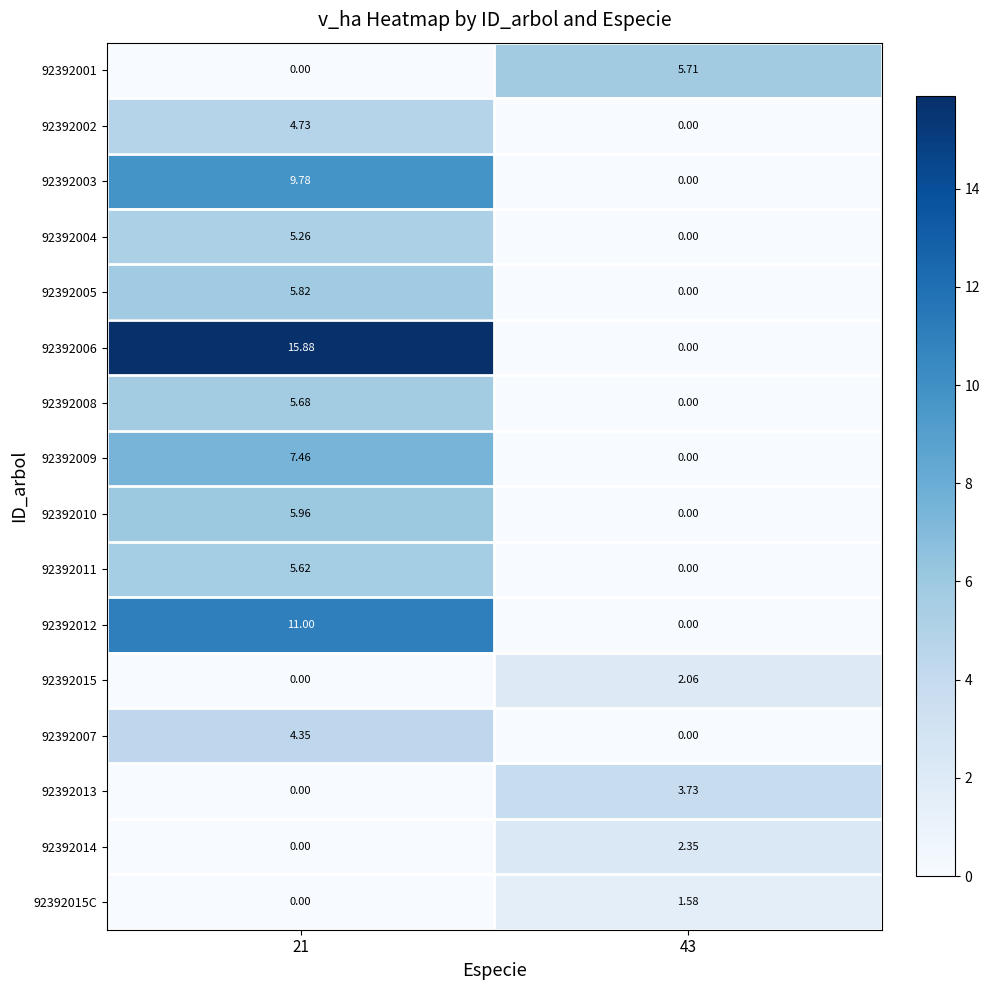

Which label corresponds to the largest value in the chart?

21